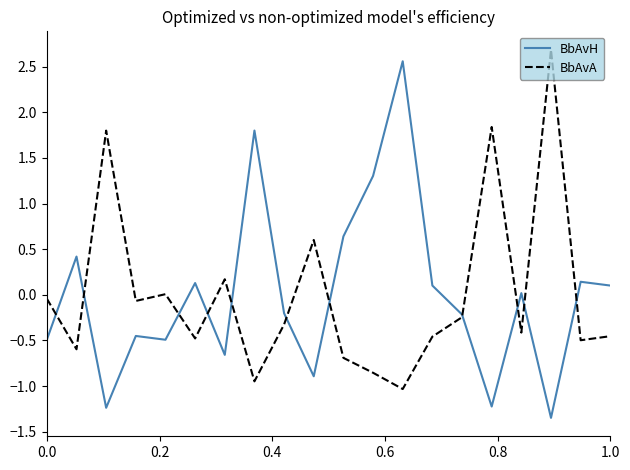

What is the maximum value for BbAvH?

2.6